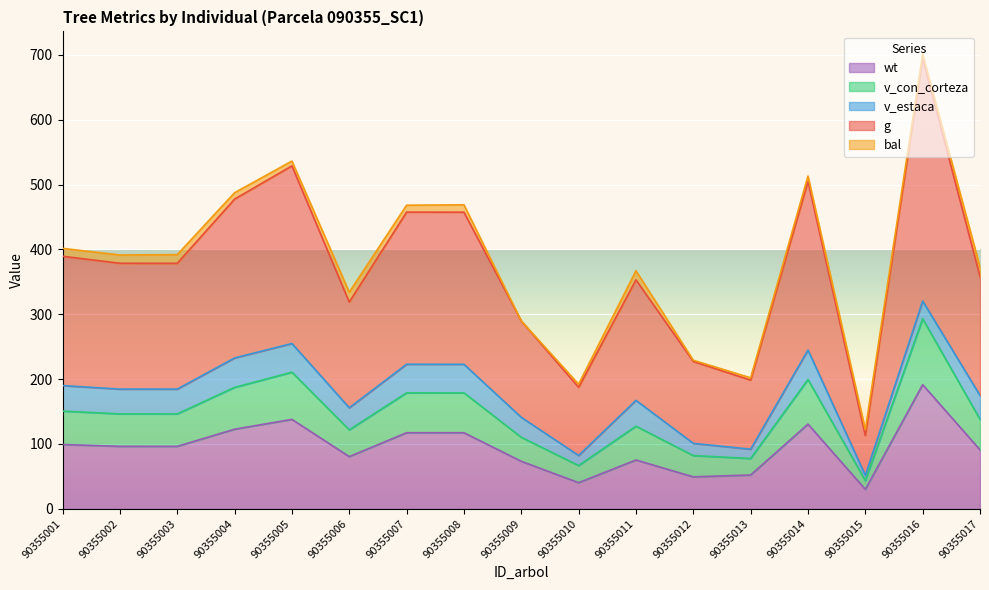

Is it true that wt equals 60.5 at 90355014?

False